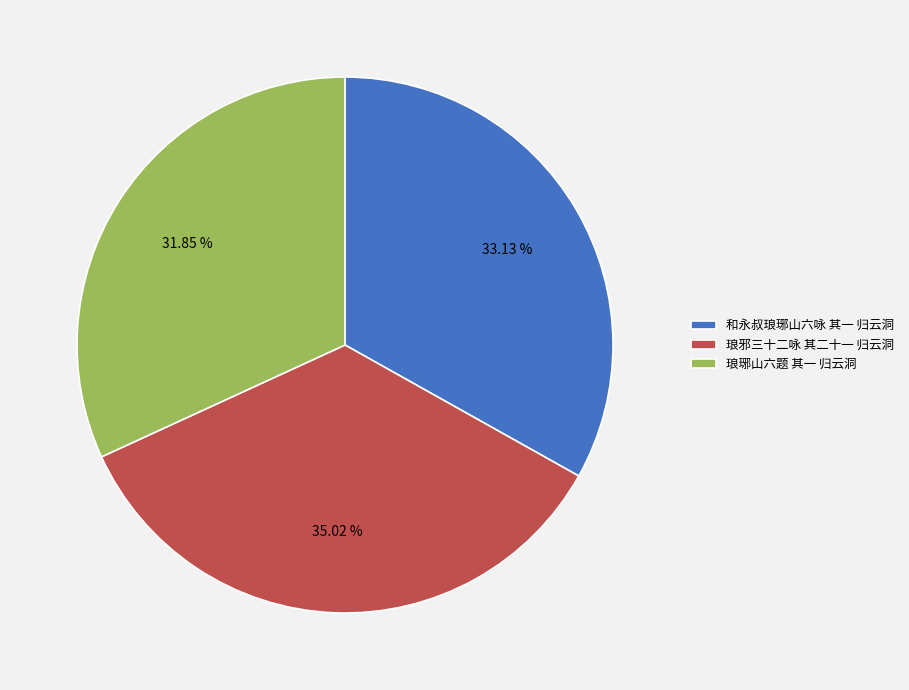

Count the number of slices in the pie.

3